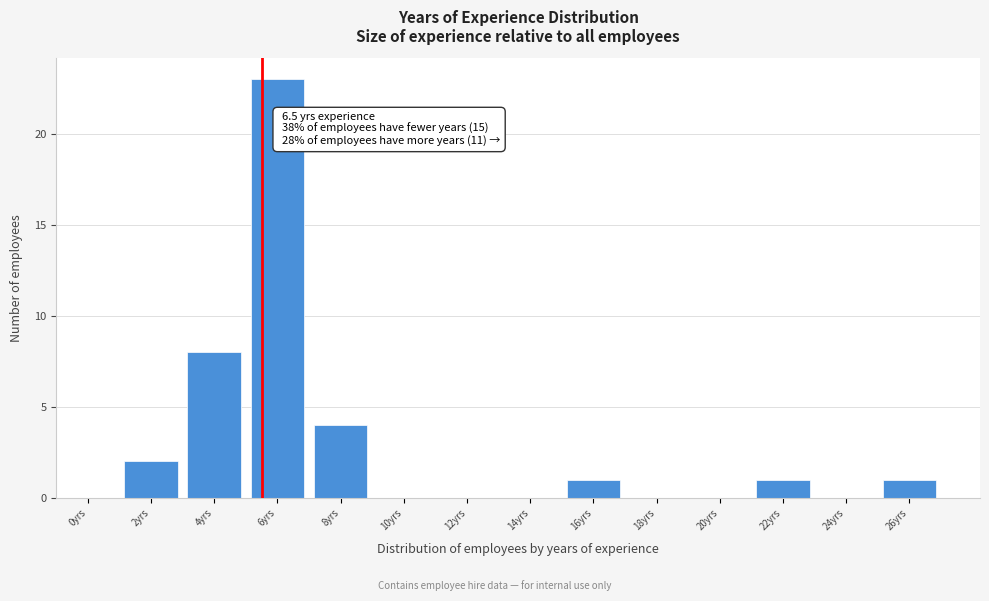

Reading left to right, what are all the values shown in this chart?

0yrs=0	2yrs=2	4yrs=8	6yrs=23	8yrs=4	10yrs=0	12yrs=0	14yrs=0	16yrs=1	18yrs=0	20yrs=0	22yrs=1	24yrs=0	26yrs=1